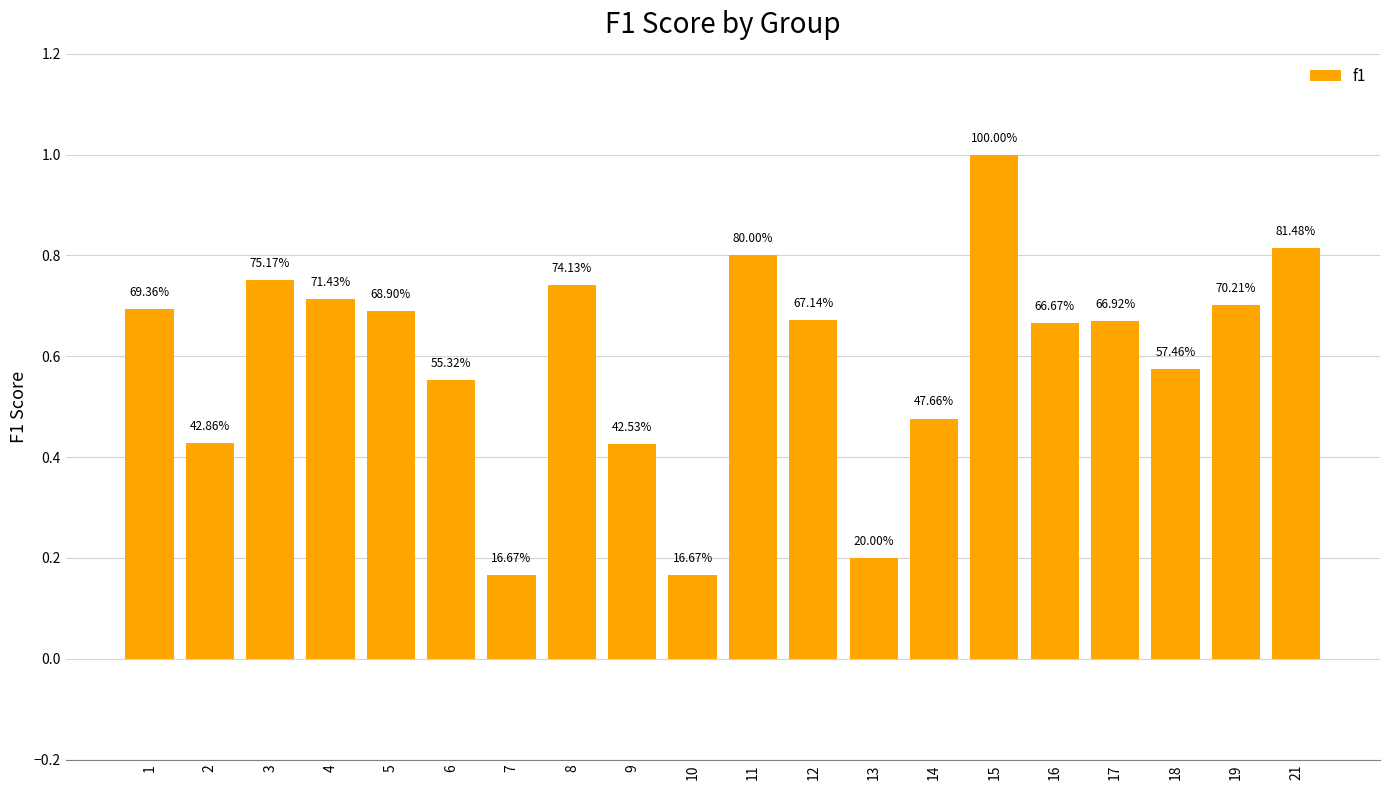

How many bars are there in total?

20